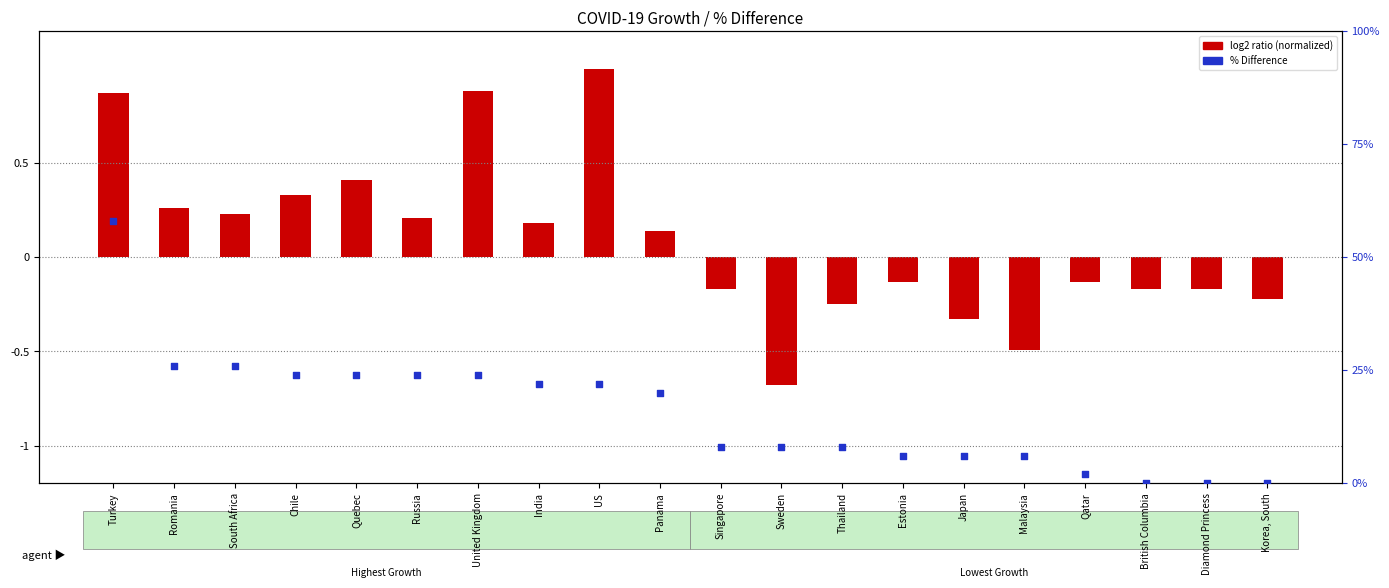

Is the value of log2 ratio at Estonia greater than the value of % Difference at Estonia?

No